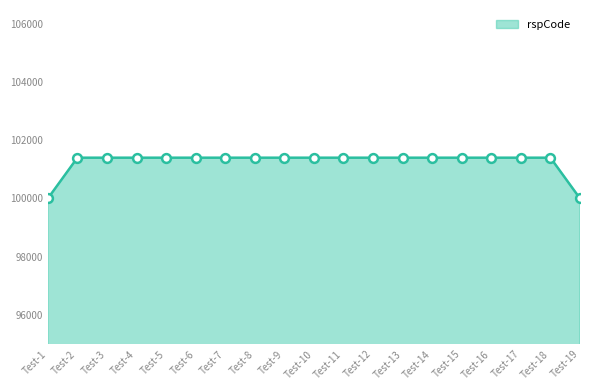

What is the change in value from Test-12 to Test-19?

-1400